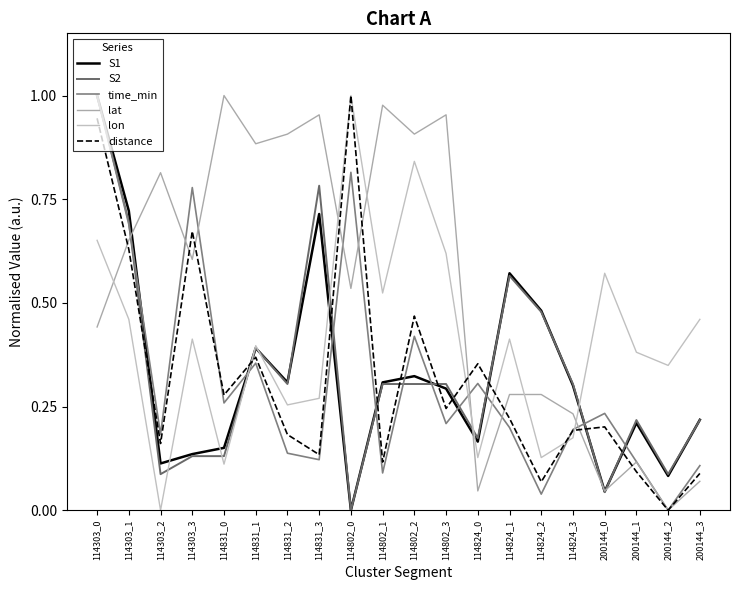

True or false: lat and lon cross at least once.

True